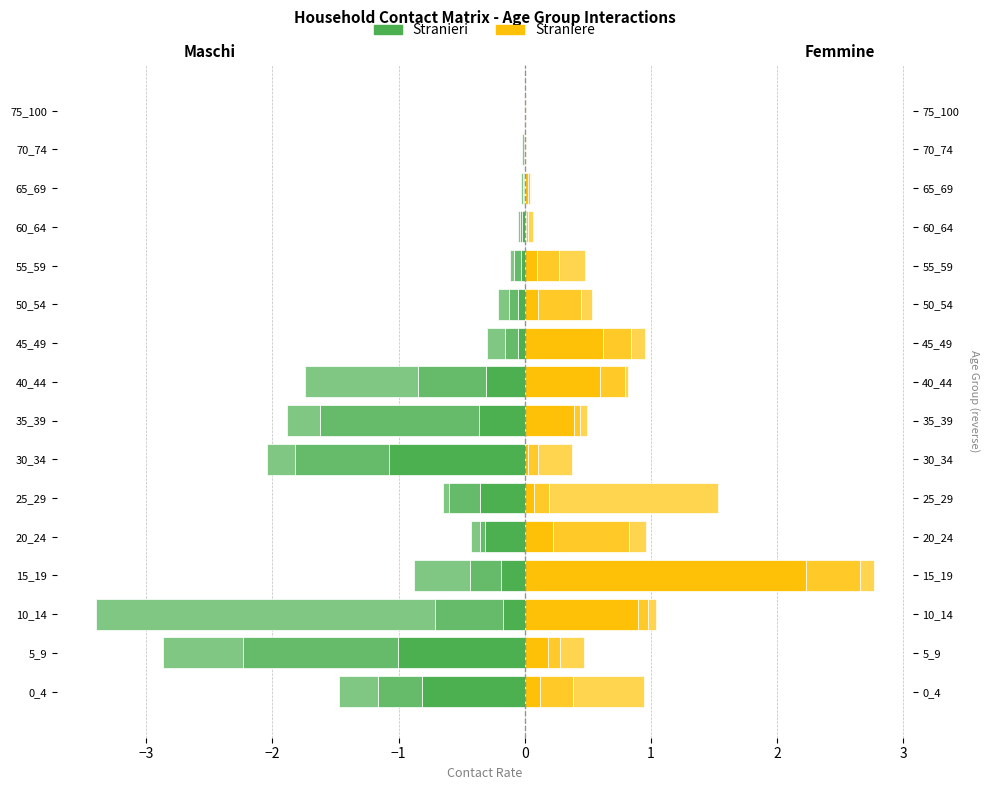

How many groups of bars are there?

16